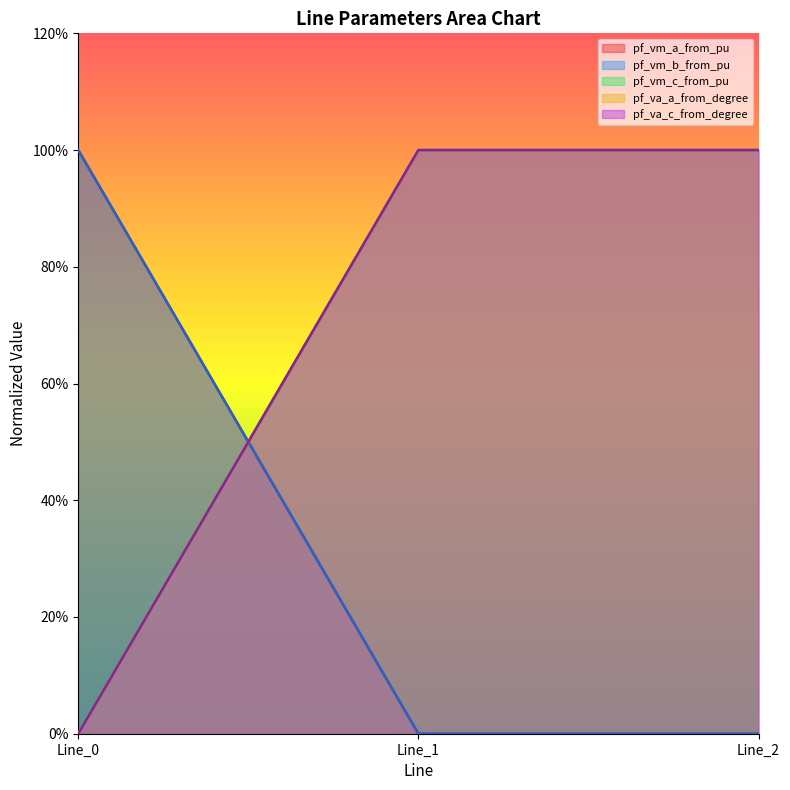

Which series has the largest total across all categories?

pf_va_c_from_degree